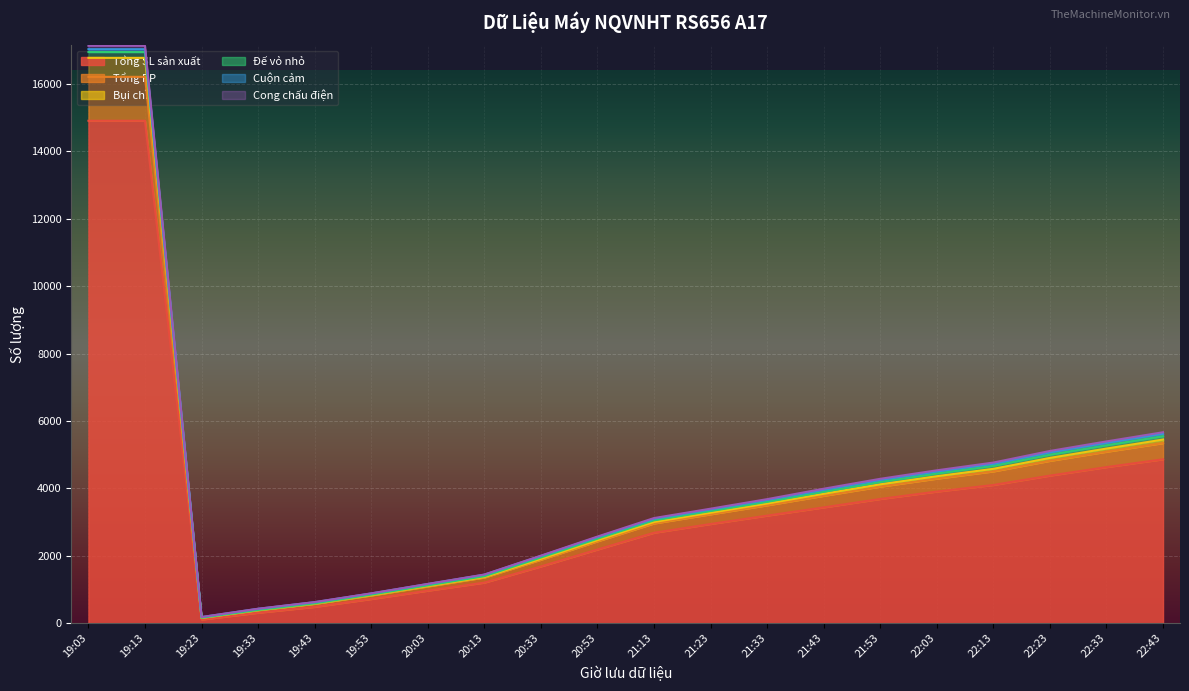

What is the highest value of the Tổng SL sản xuất series?

14906